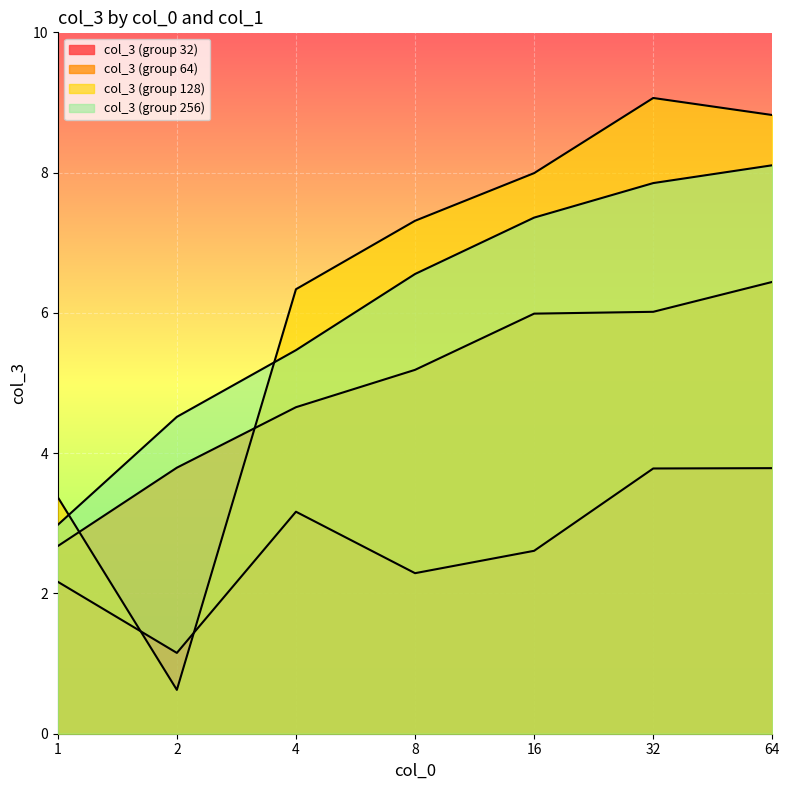

Reading left to right, transcribe all the data shown in this chart.

col_3 (group 32): 2.2	1.2	3.2	2.3	2.6	3.8	3.8
col_3 (group 64): 2.7	3.8	4.7	5.2	6.0	6.0	6.4
col_3 (group 128): 3.4	0.6	6.3	7.3	8.0	9.1	8.8
col_3 (group 256): 3.0	4.5	5.5	6.6	7.4	7.9	8.1